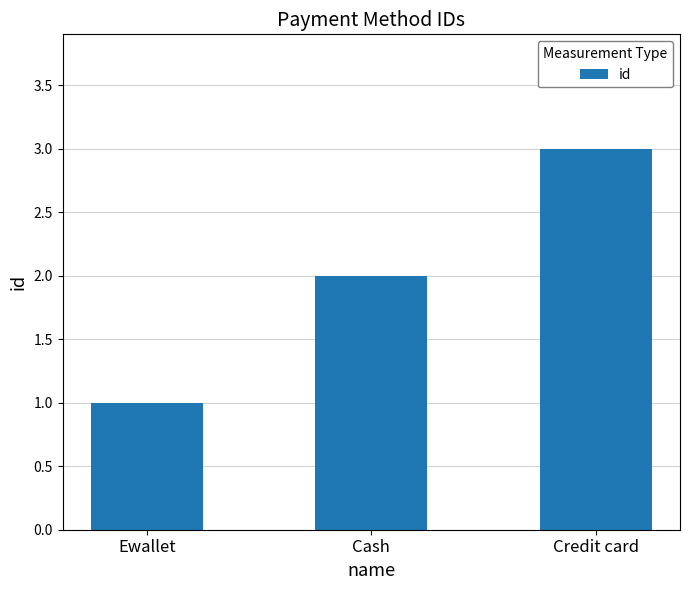

Which category has the lowest value across all series?

Ewallet